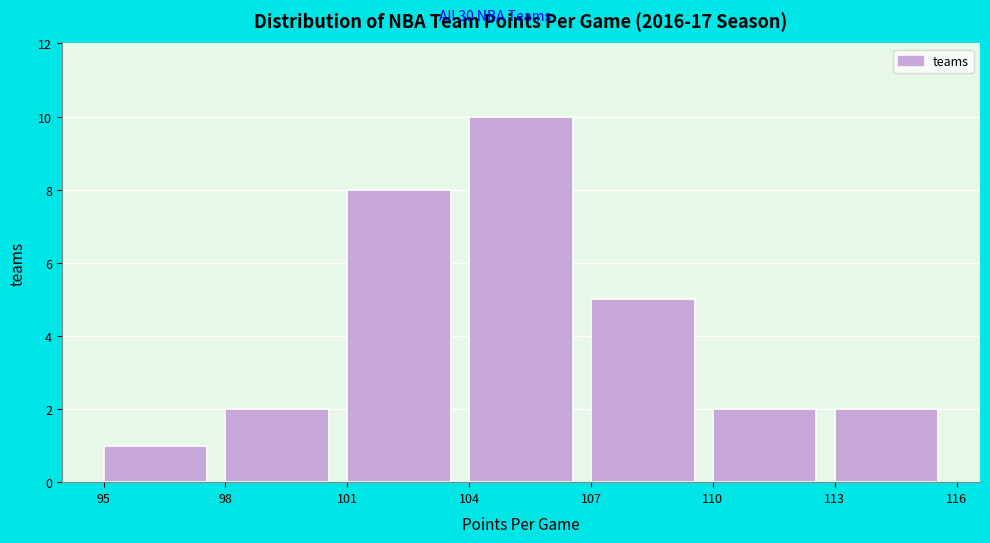

Over which range of the x-axis is the bar tallest?

104 to 107